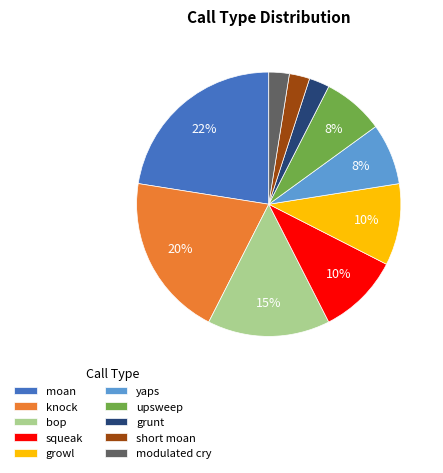

How many segments does this pie chart have?

10